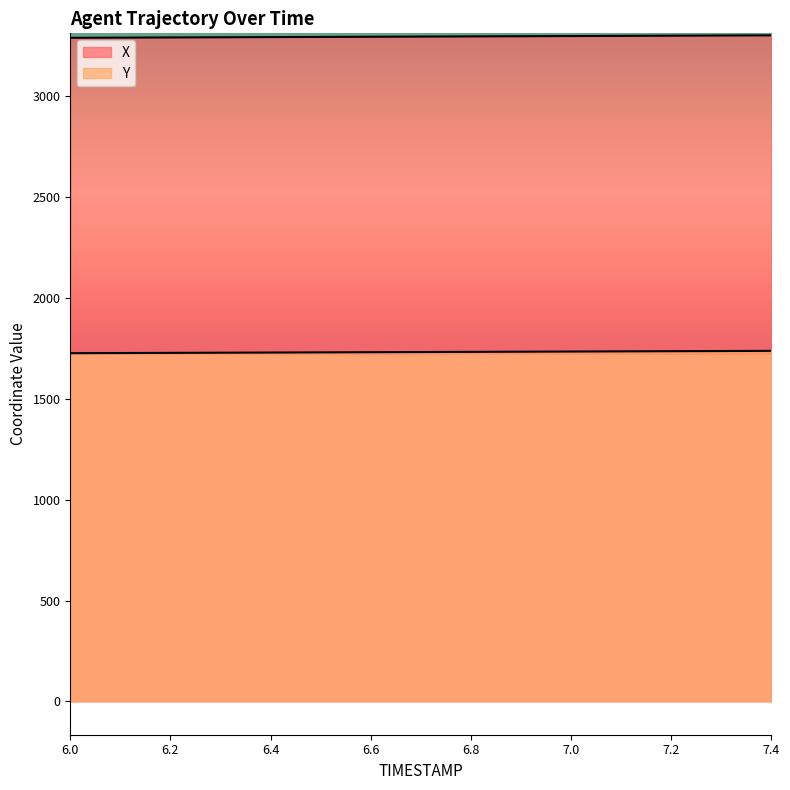

At which label does Y reach its minimum?

6.0